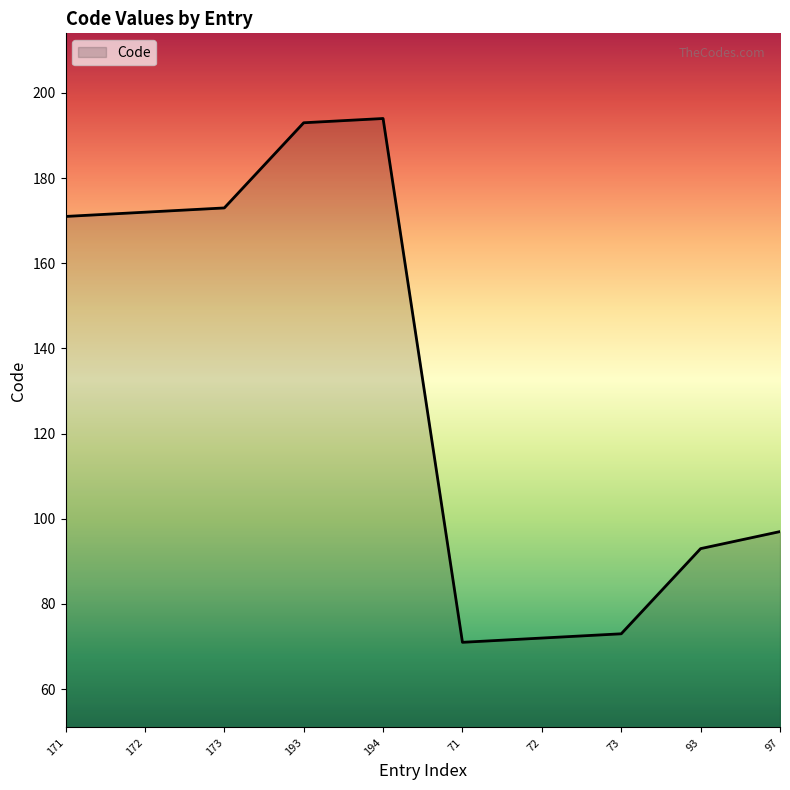

What is the ratio of the value at 93 to the value at 193?

0.5